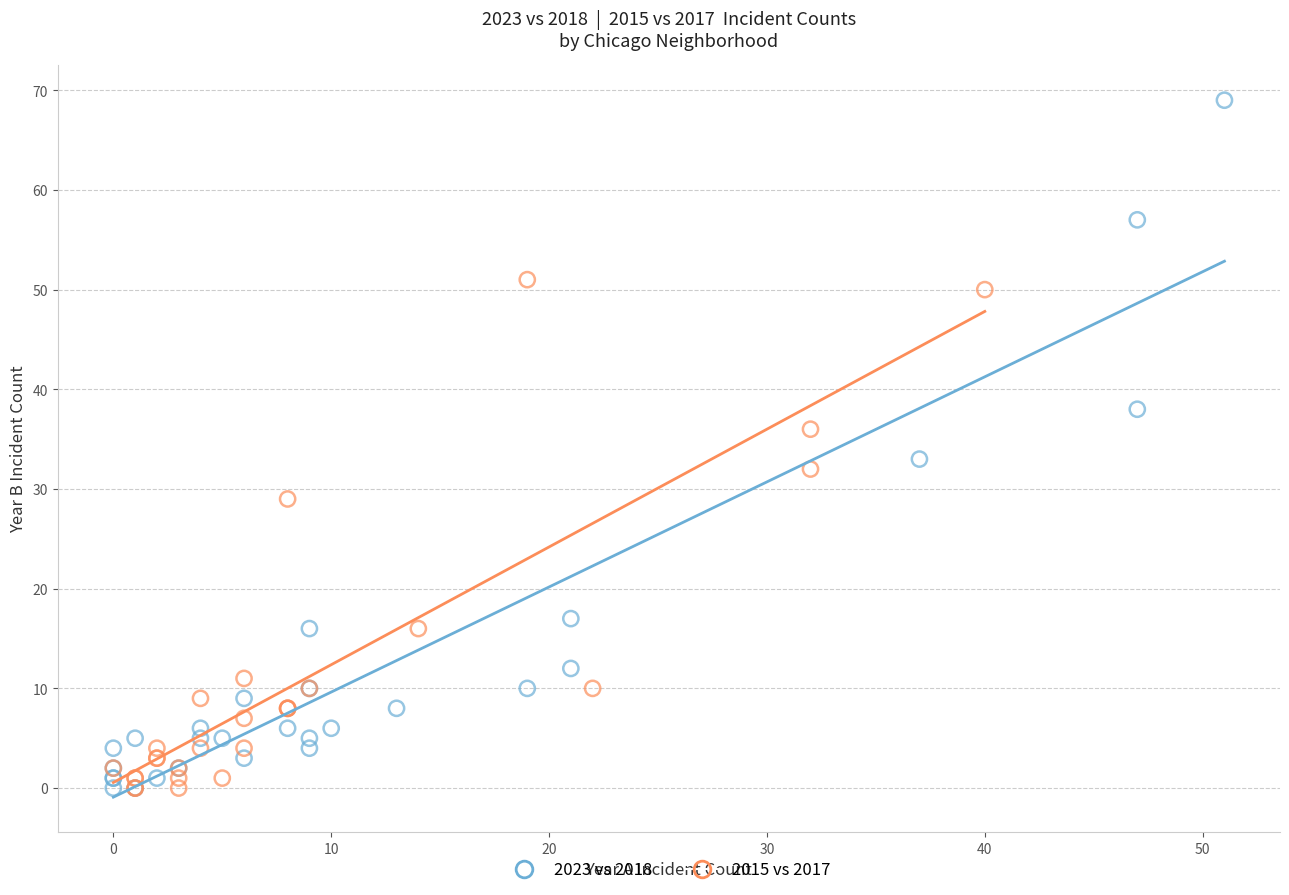

Which series contains the highest Y value?

2023 vs 2018